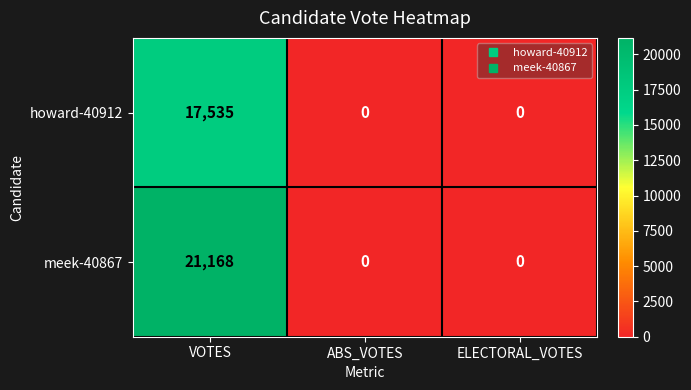

Rank the series by their maximum value, from highest to lowest.

meek-40867, howard-40912